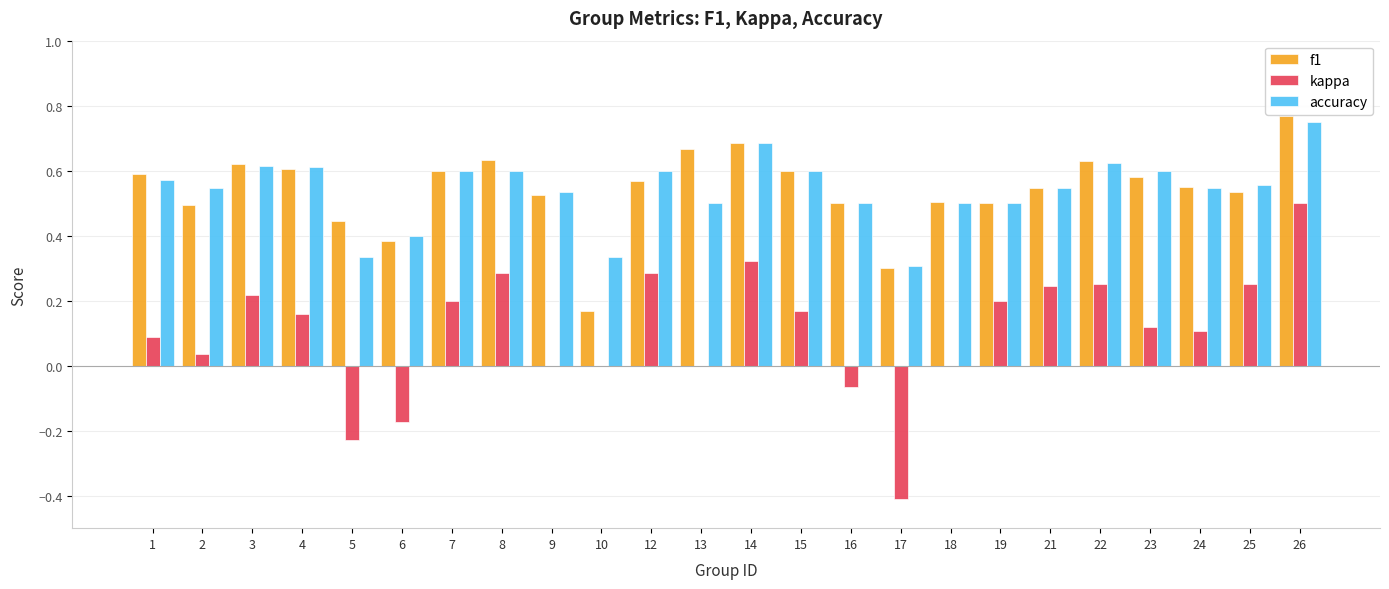

At which category is the sum across all series the highest?

26